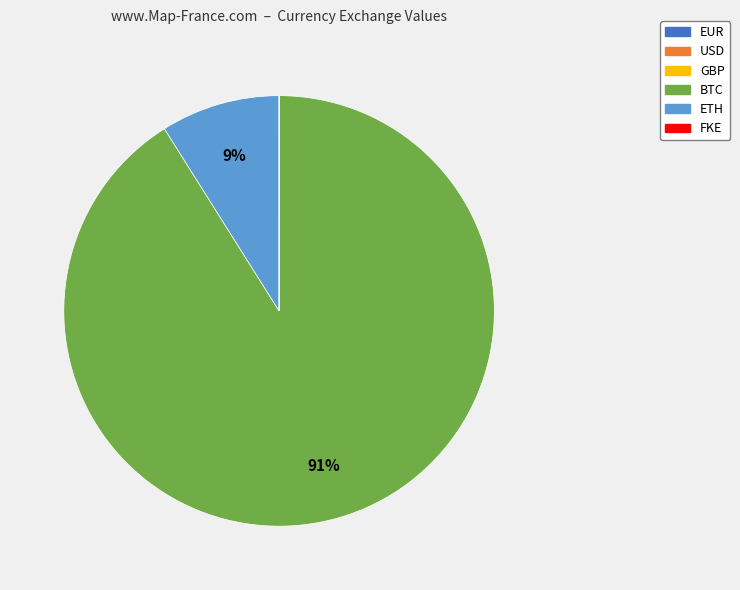

To the nearest percent, what is the difference between the largest and smallest slice percentages?

91%